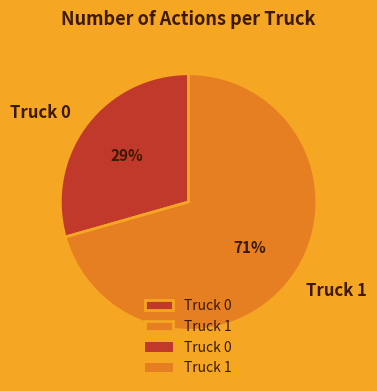

Do Truck 1 and Truck 0 together represent more than half of the pie?

Yes